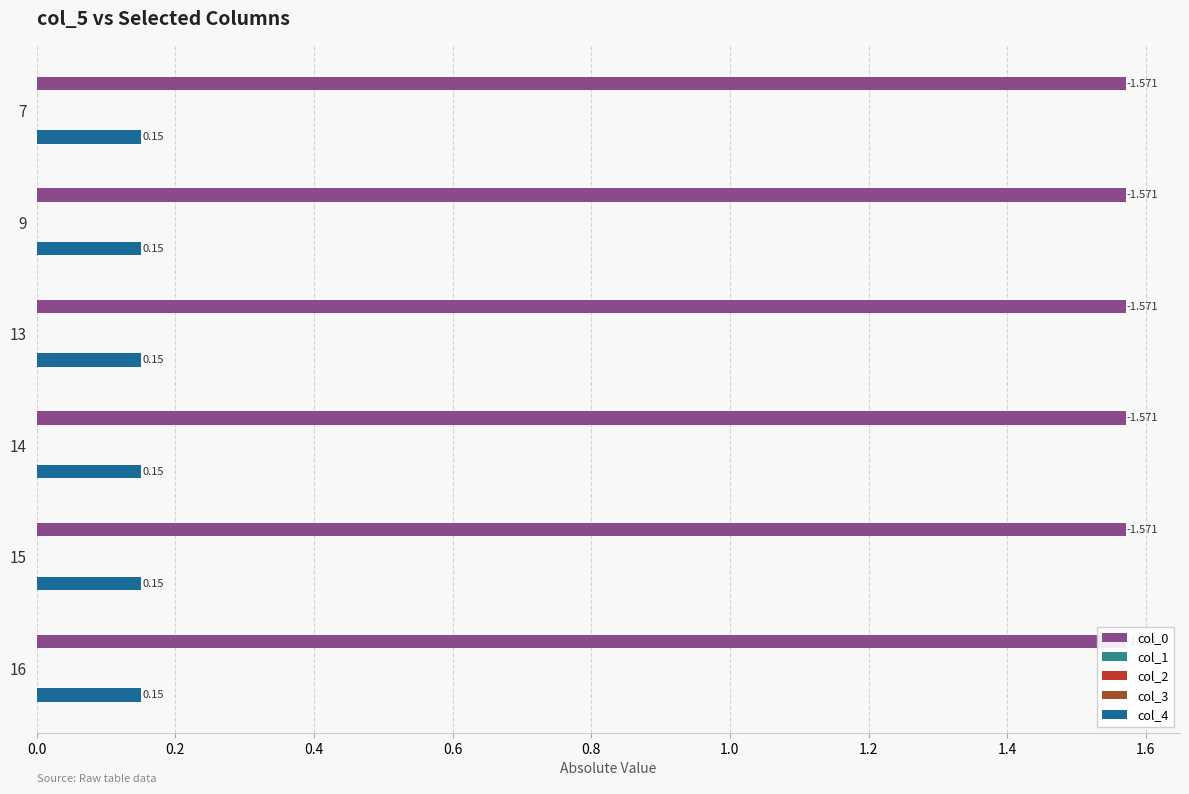

The col_2 series shows 0.0 at 15. True or false?

False